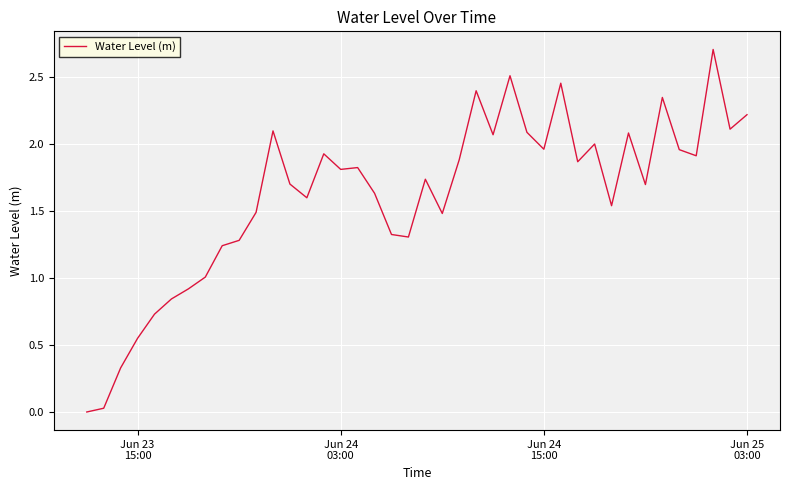

What is the difference between the maximum and minimum values?

2.7